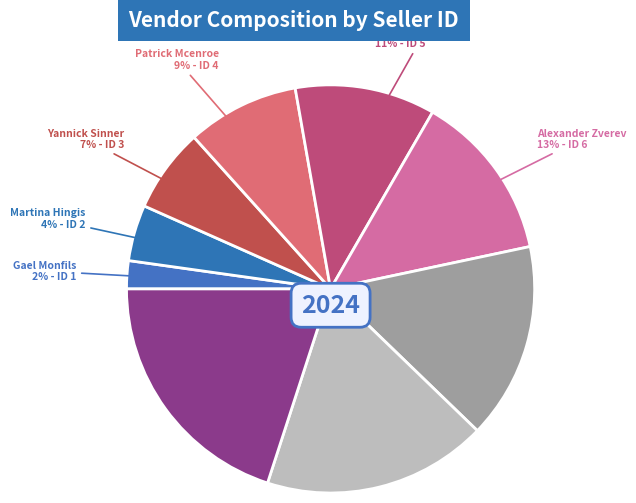

How many segments does this pie chart have?

9